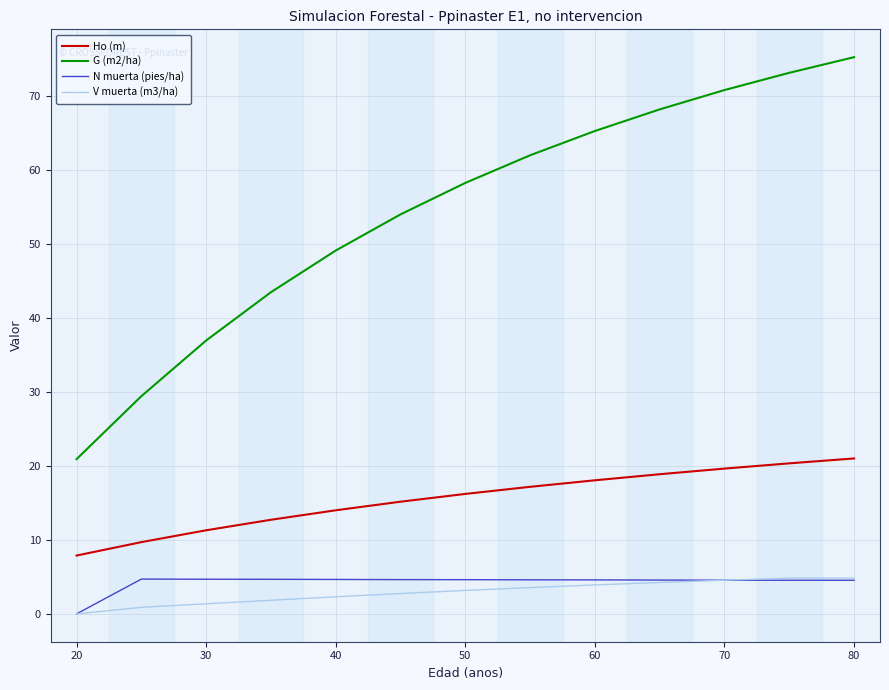

What is the maximum value shown in the chart?

75.2